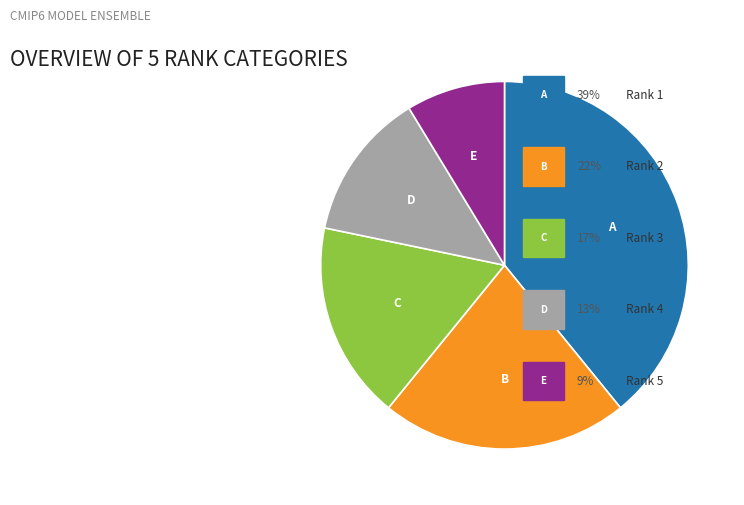

Does any single category account for the majority?

No